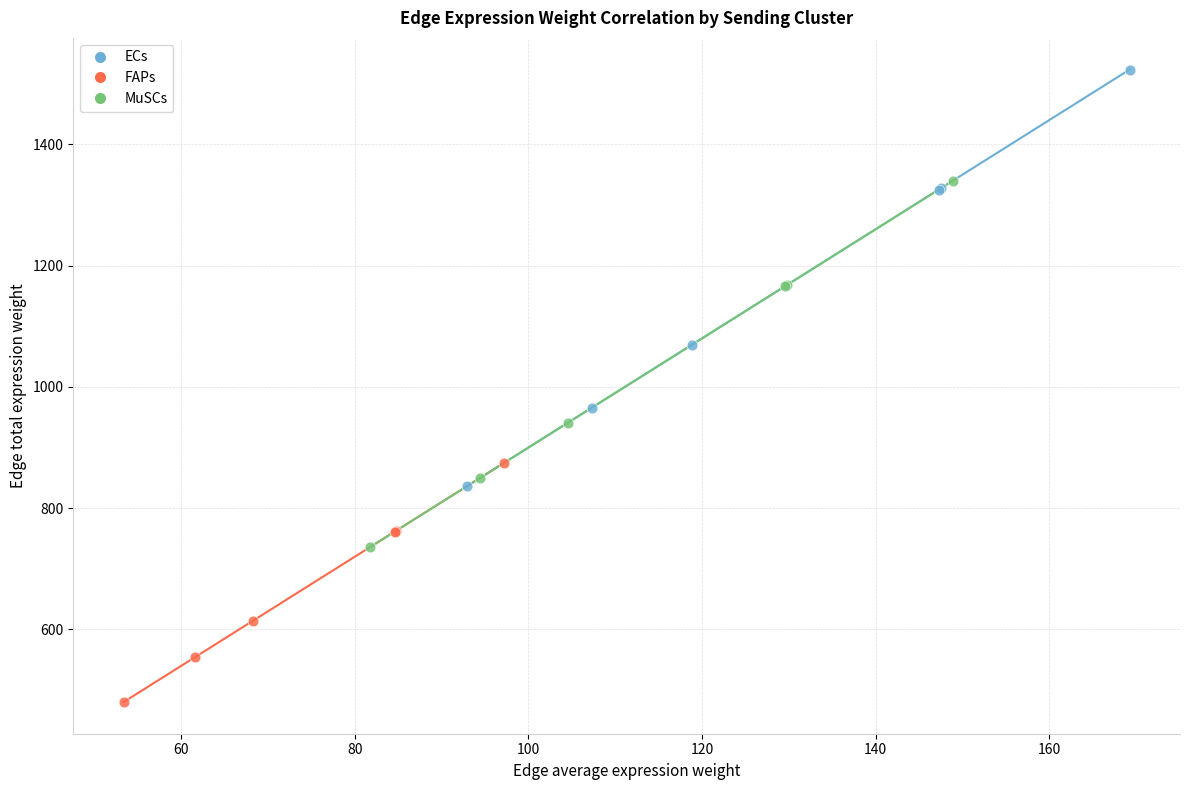

Which series contains the highest Y value?

ECs